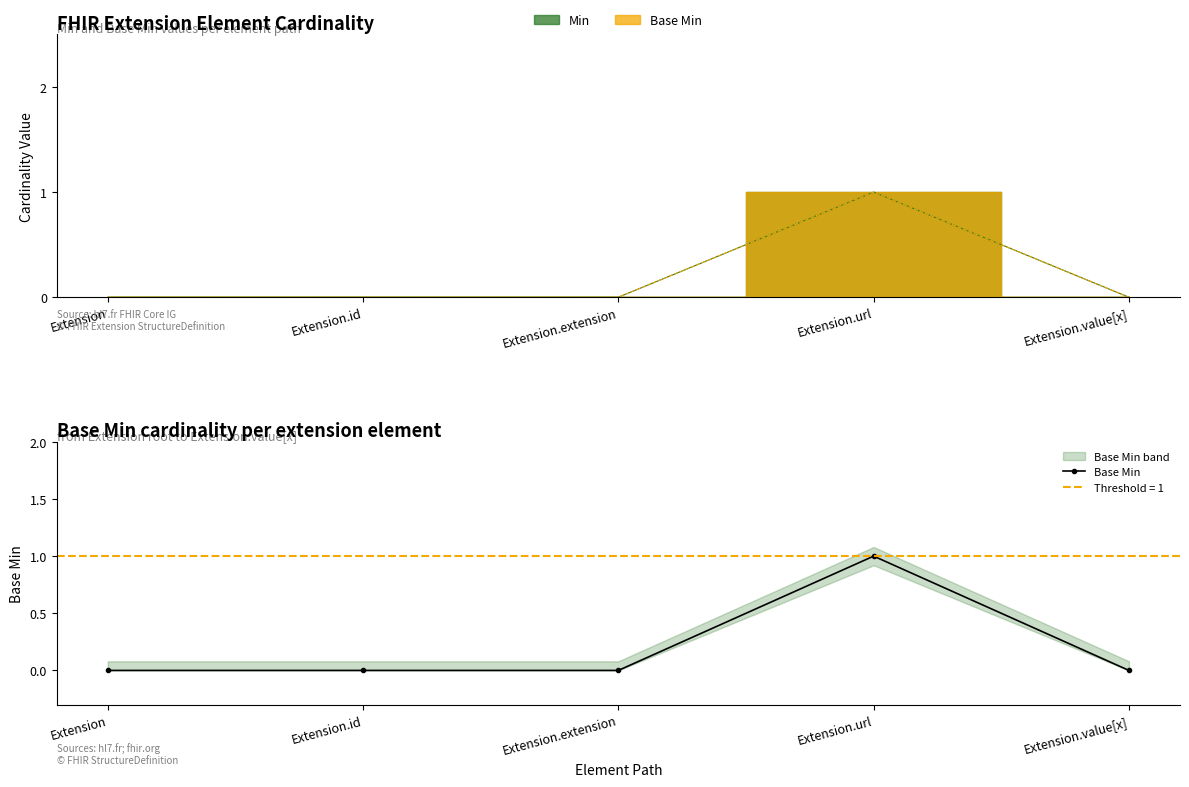

Count the values in the range 0 to 1.

5